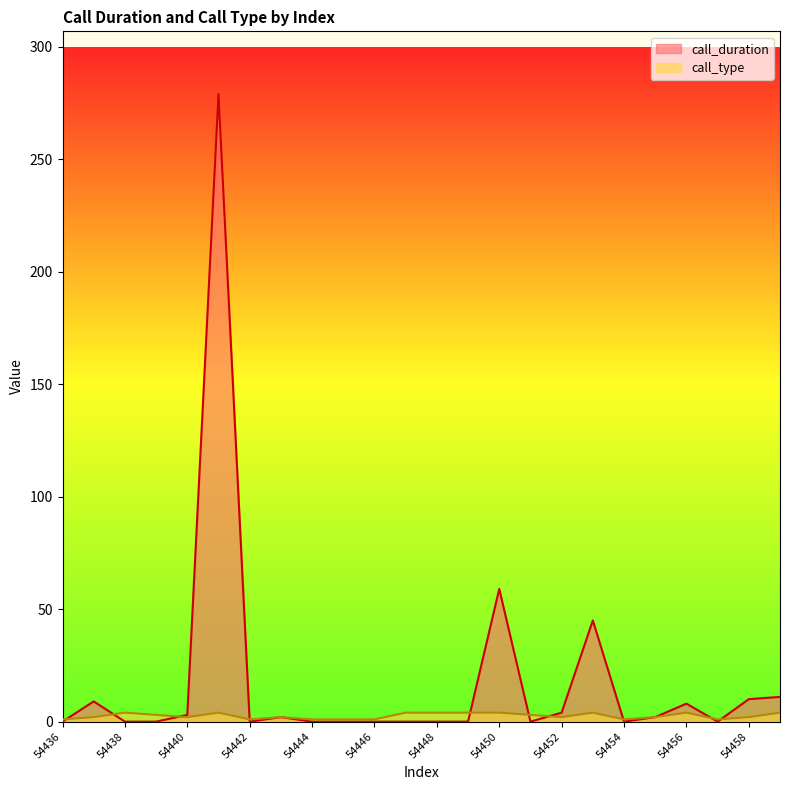

List the series in order of their peak value, lowest first.

call_type, call_duration